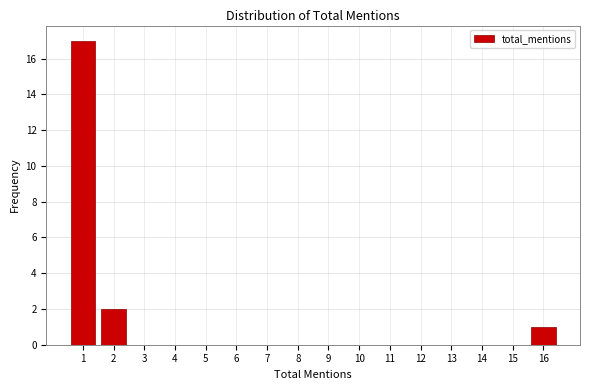

Reading right to left, transcribe all the data shown in this chart.

16=1	15=0	14=0	13=0	12=0	11=0	10=0	9=0	8=0	7=0	6=0	5=0	4=0	3=0	2=2	1=17